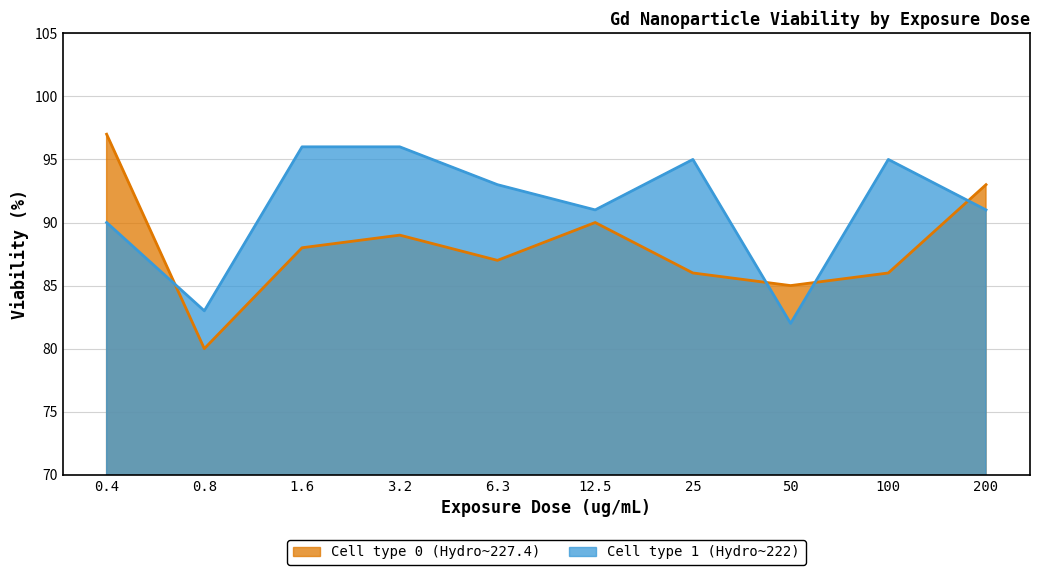

Does the chart have visible grid lines?

Yes